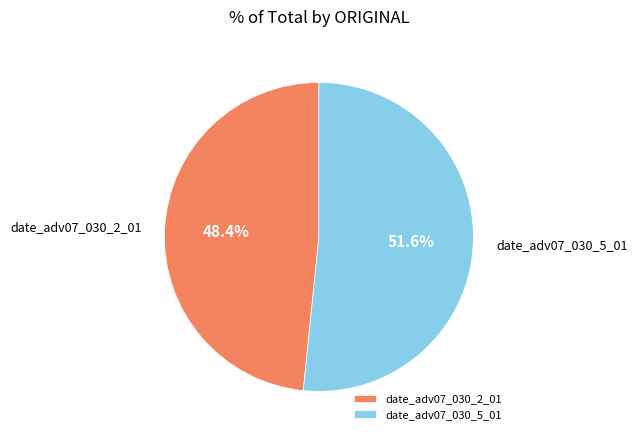

The date_adv07_030_5_01 slice represents 52% of the pie. True or false?

True